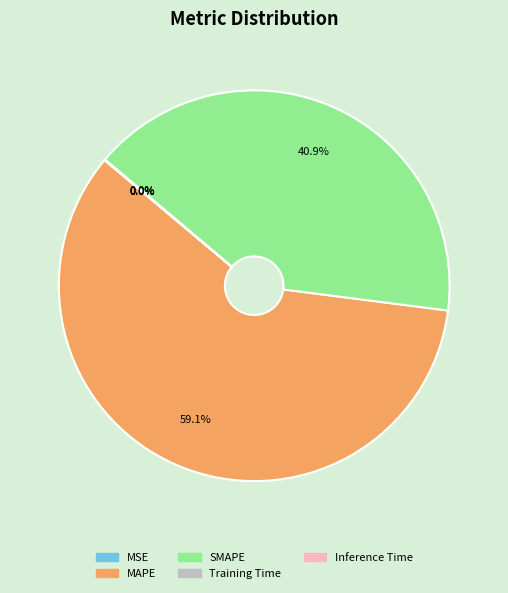

Approximately how many times larger is the value at SMAPE compared to MAPE?

0.7